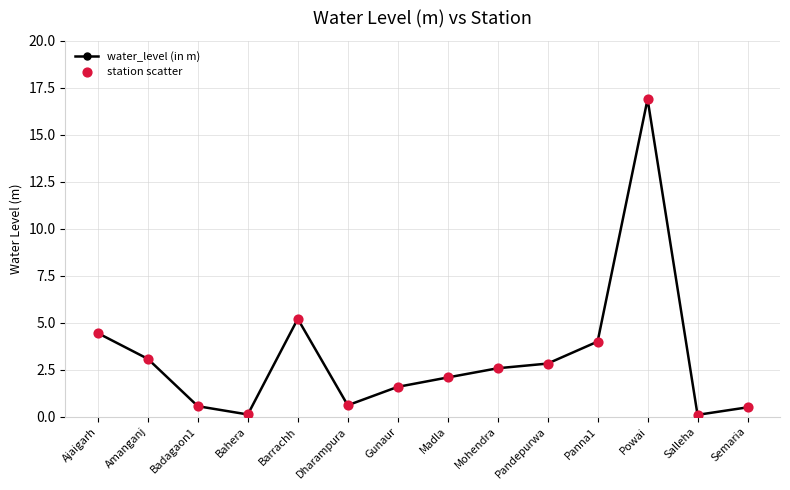

What is the change in value from Madla to Panna1?

+1.9